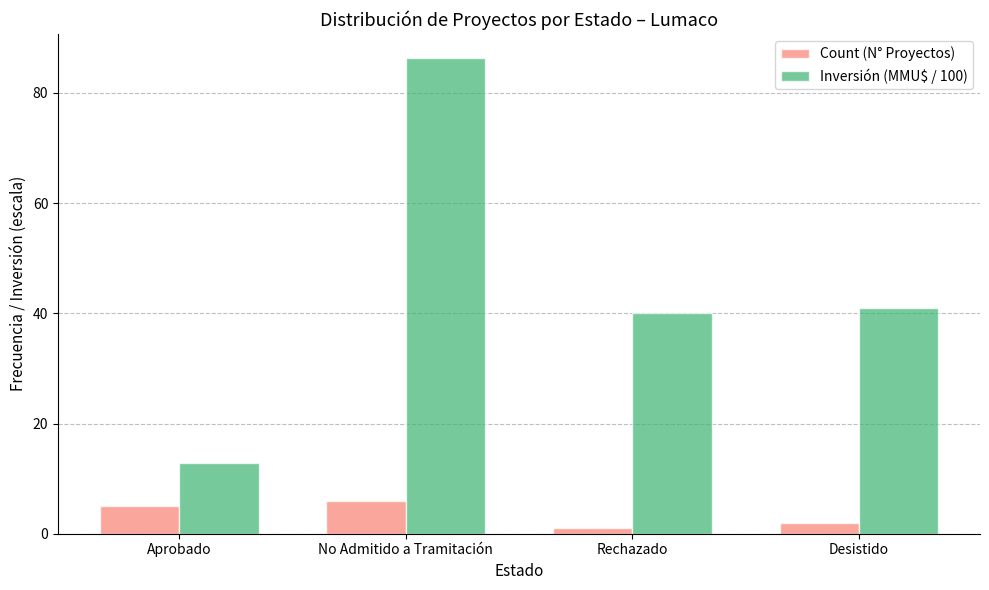

True or false: Count (N° Proyectos) has a value of 6.0 at No Admitido a Tramitación.

True